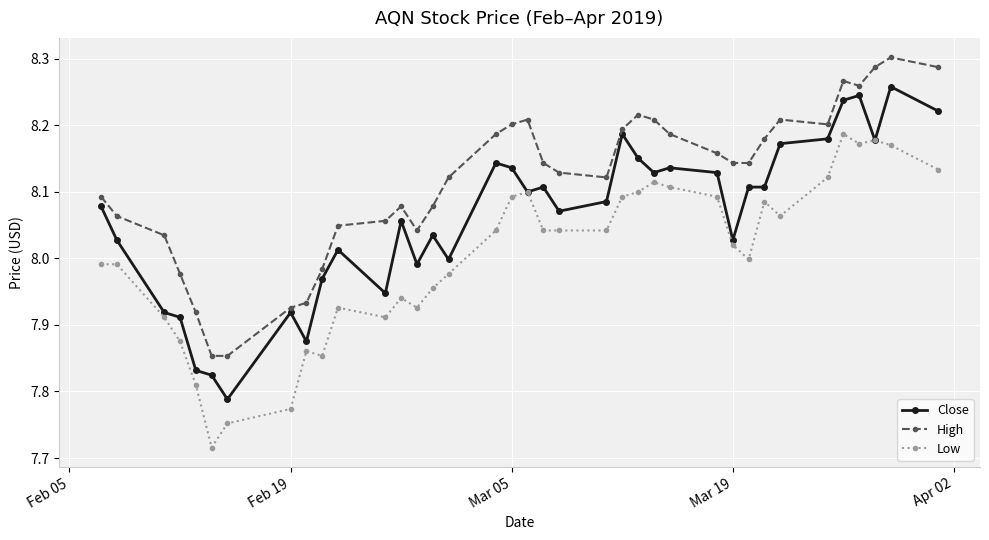

How many values in the High series are below 8?

7